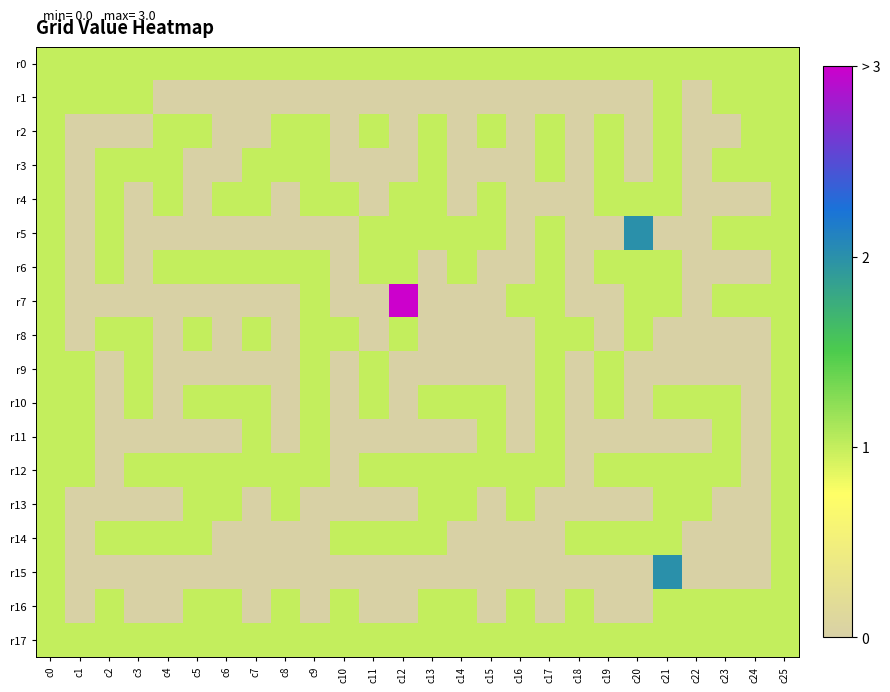

Reading left to right, extract all data points from this chart.

r0: c0=1	c1=1	c2=1	c3=1	c4=1	c5=1	c6=1	c7=1	c8=1	c9=1	c10=1	c11=1	c12=1	c13=1	c14=1	c15=1	c16=1	c17=1	c18=1	c19=1	c20=1	c21=1	c22=1	c23=1	c24=1	c25=1
r1: c0=1	c1=1	c2=1	c3=1	c4=0	c5=0	c6=0	c7=0	c8=0	c9=0	c10=0	c11=0	c12=0	c13=0	c14=0	c15=0	c16=0	c17=0	c18=0	c19=0	c20=0	c21=1	c22=0	c23=1	c24=1	c25=1
r2: c0=1	c1=0	c2=0	c3=0	c4=1	c5=1	c6=0	c7=0	c8=1	c9=1	c10=0	c11=1	c12=0	c13=1	c14=0	c15=1	c16=0	c17=1	c18=0	c19=1	c20=0	c21=1	c22=0	c23=0	c24=1	c25=1
r3: c0=1	c1=0	c2=1	c3=1	c4=1	c5=0	c6=0	c7=1	c8=1	c9=1	c10=0	c11=0	c12=0	c13=1	c14=0	c15=0	c16=0	c17=1	c18=0	c19=1	c20=0	c21=1	c22=0	c23=1	c24=1	c25=1
r4: c0=1	c1=0	c2=1	c3=0	c4=1	c5=0	c6=1	c7=1	c8=0	c9=1	c10=1	c11=0	c12=1	c13=1	c14=0	c15=1	c16=0	c17=0	c18=0	c19=1	c20=1	c21=1	c22=0	c23=0	c24=0	c25=1
r5: c0=1	c1=0	c2=1	c3=0	c4=0	c5=0	c6=0	c7=0	c8=0	c9=0	c10=0	c11=1	c12=1	c13=1	c14=1	c15=1	c16=0	c17=1	c18=0	c19=0	c20=2	c21=0	c22=0	c23=1	c24=1	c25=1
r6: c0=1	c1=0	c2=1	c3=0	c4=1	c5=1	c6=1	c7=1	c8=1	c9=1	c10=0	c11=1	c12=1	c13=0	c14=1	c15=0	c16=0	c17=1	c18=0	c19=1	c20=1	c21=1	c22=0	c23=0	c24=0	c25=1
r7: c0=1	c1=0	c2=0	c3=0	c4=0	c5=0	c6=0	c7=0	c8=0	c9=1	c10=0	c11=0	c12=3	c13=0	c14=0	c15=0	c16=1	c17=1	c18=0	c19=0	c20=1	c21=1	c22=0	c23=1	c24=1	c25=1
r8: c0=1	c1=0	c2=1	c3=1	c4=0	c5=1	c6=0	c7=1	c8=0	c9=1	c10=1	c11=0	c12=1	c13=0	c14=0	c15=0	c16=0	c17=1	c18=1	c19=0	c20=1	c21=0	c22=0	c23=0	c24=0	c25=1
r9: c0=1	c1=1	c2=0	c3=1	c4=0	c5=0	c6=0	c7=0	c8=0	c9=1	c10=0	c11=1	c12=0	c13=0	c14=0	c15=0	c16=0	c17=1	c18=0	c19=1	c20=0	c21=0	c22=0	c23=0	c24=0	c25=1
r10: c0=1	c1=1	c2=0	c3=1	c4=0	c5=1	c6=1	c7=1	c8=0	c9=1	c10=0	c11=1	c12=0	c13=1	c14=1	c15=1	c16=0	c17=1	c18=0	c19=1	c20=0	c21=1	c22=1	c23=1	c24=0	c25=1
r11: c0=1	c1=1	c2=0	c3=0	c4=0	c5=0	c6=0	c7=1	c8=0	c9=1	c10=0	c11=0	c12=0	c13=0	c14=0	c15=1	c16=0	c17=1	c18=0	c19=0	c20=0	c21=0	c22=0	c23=1	c24=0	c25=1
r12: c0=1	c1=1	c2=0	c3=1	c4=1	c5=1	c6=1	c7=1	c8=1	c9=1	c10=0	c11=1	c12=1	c13=1	c14=1	c15=1	c16=1	c17=1	c18=0	c19=1	c20=1	c21=1	c22=1	c23=1	c24=0	c25=1
r13: c0=1	c1=0	c2=0	c3=0	c4=0	c5=1	c6=1	c7=0	c8=1	c9=0	c10=0	c11=0	c12=0	c13=1	c14=1	c15=0	c16=1	c17=0	c18=0	c19=0	c20=0	c21=1	c22=1	c23=0	c24=0	c25=1
r14: c0=1	c1=0	c2=1	c3=1	c4=1	c5=1	c6=0	c7=0	c8=0	c9=0	c10=1	c11=1	c12=1	c13=1	c14=0	c15=0	c16=0	c17=0	c18=1	c19=1	c20=1	c21=1	c22=0	c23=0	c24=0	c25=1
r15: c0=1	c1=0	c2=0	c3=0	c4=0	c5=0	c6=0	c7=0	c8=0	c9=0	c10=0	c11=0	c12=0	c13=0	c14=0	c15=0	c16=0	c17=0	c18=0	c19=0	c20=0	c21=2	c22=0	c23=0	c24=0	c25=1
r16: c0=1	c1=0	c2=1	c3=0	c4=0	c5=1	c6=1	c7=0	c8=1	c9=0	c10=1	c11=0	c12=0	c13=1	c14=1	c15=0	c16=1	c17=0	c18=1	c19=0	c20=0	c21=1	c22=1	c23=1	c24=1	c25=1
r17: c0=1	c1=1	c2=1	c3=1	c4=1	c5=1	c6=1	c7=1	c8=1	c9=1	c10=1	c11=1	c12=1	c13=1	c14=1	c15=1	c16=1	c17=1	c18=1	c19=1	c20=1	c21=1	c22=1	c23=1	c24=1	c25=1